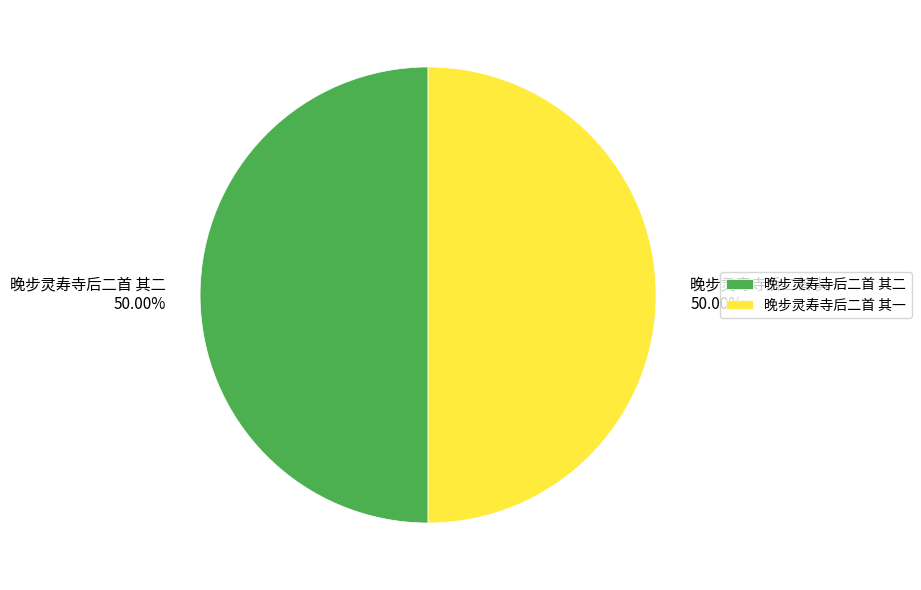

Is it true that 晚步灵寿寺后二首 其一 is 43% of the pie?

False